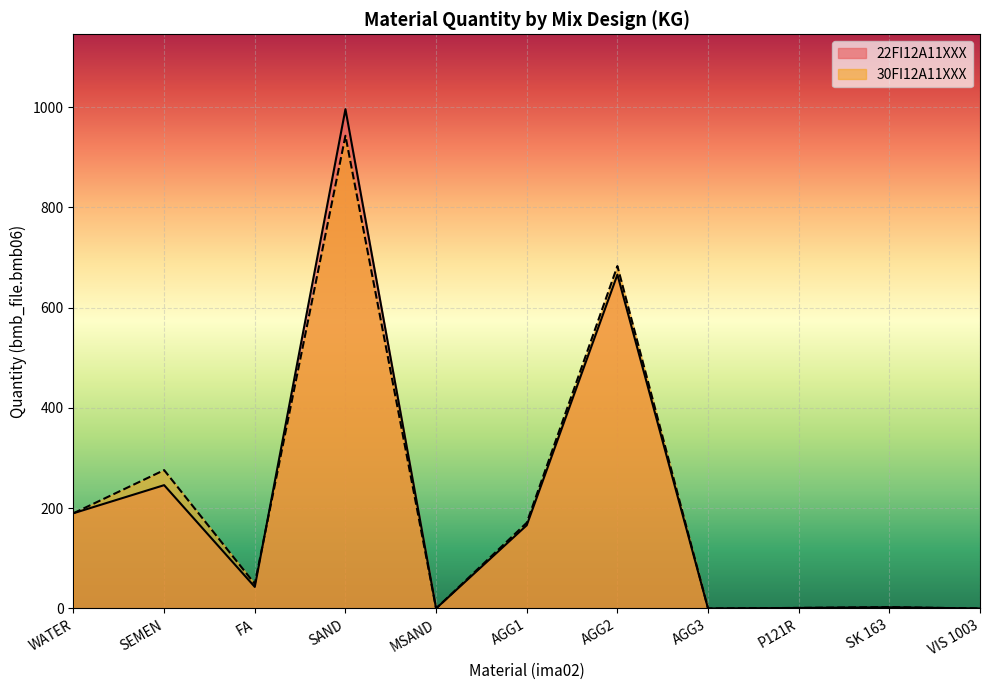

What is the label of the 7th point from the left?

AGG2